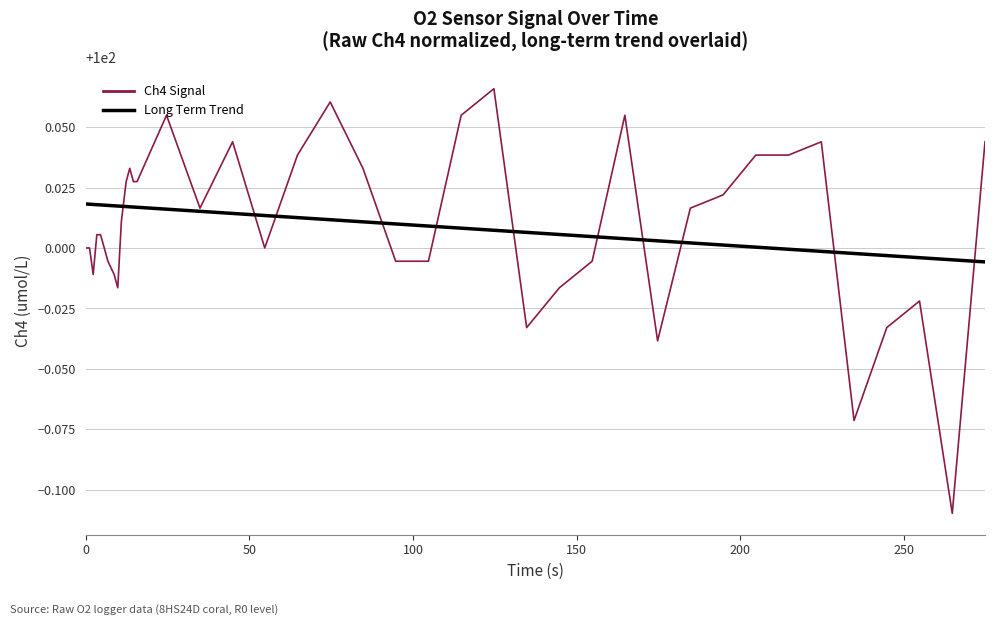

How many lines are shown in the chart?

2